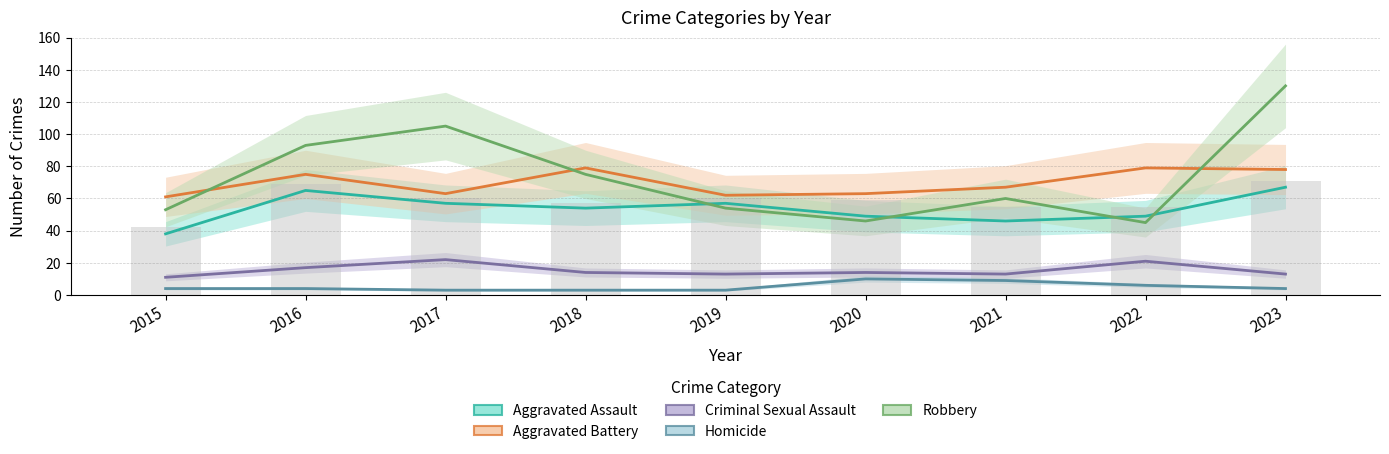

What is the value of the Aggravated Battery bar at the 9th from the left?

78